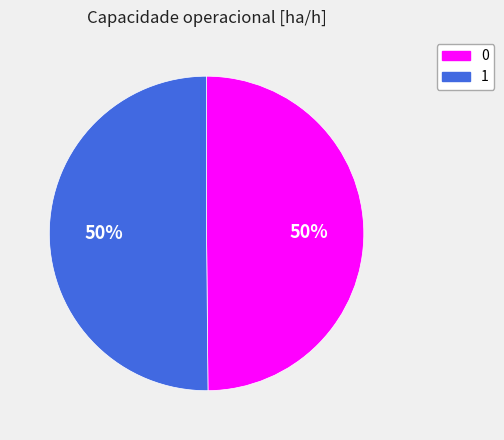

Is the sum of 0 and 1 greater than half?

Yes